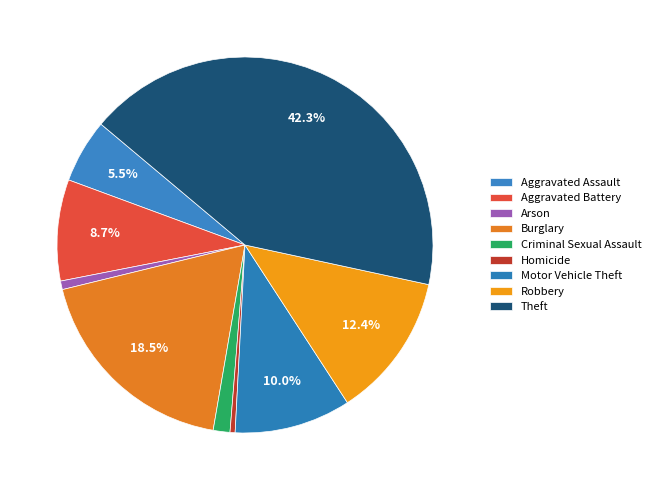

Does Theft account for over 50% of the chart?

No